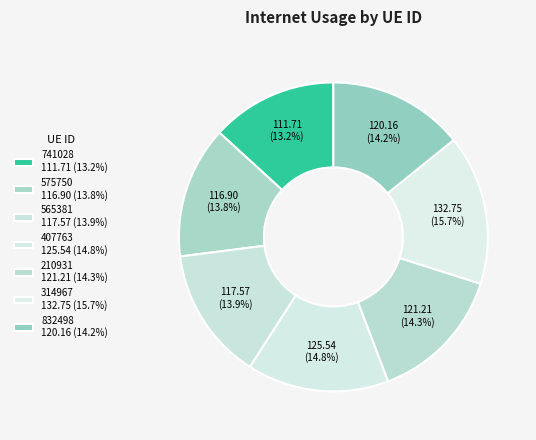

Count the number of slices in the pie.

7